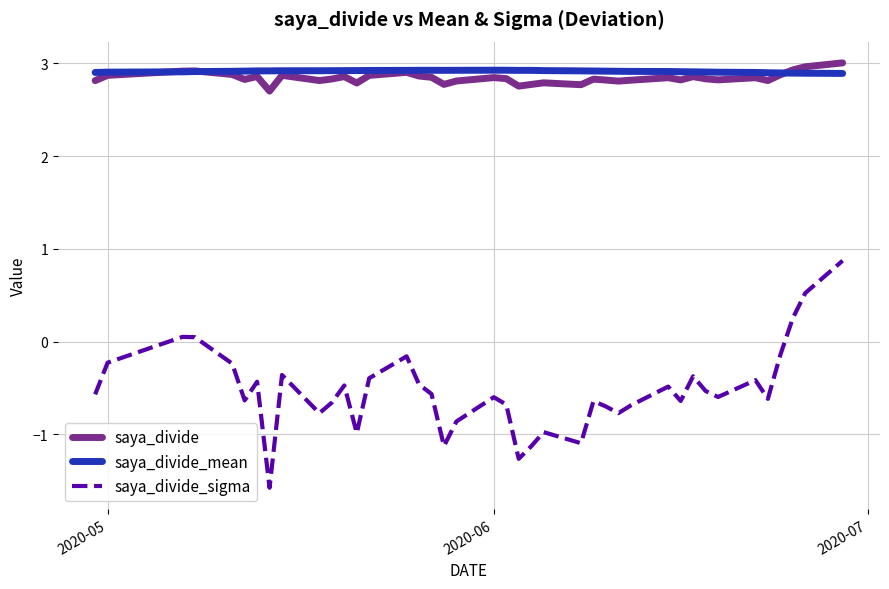

What is the minimum value for saya_divide_mean?

2.9